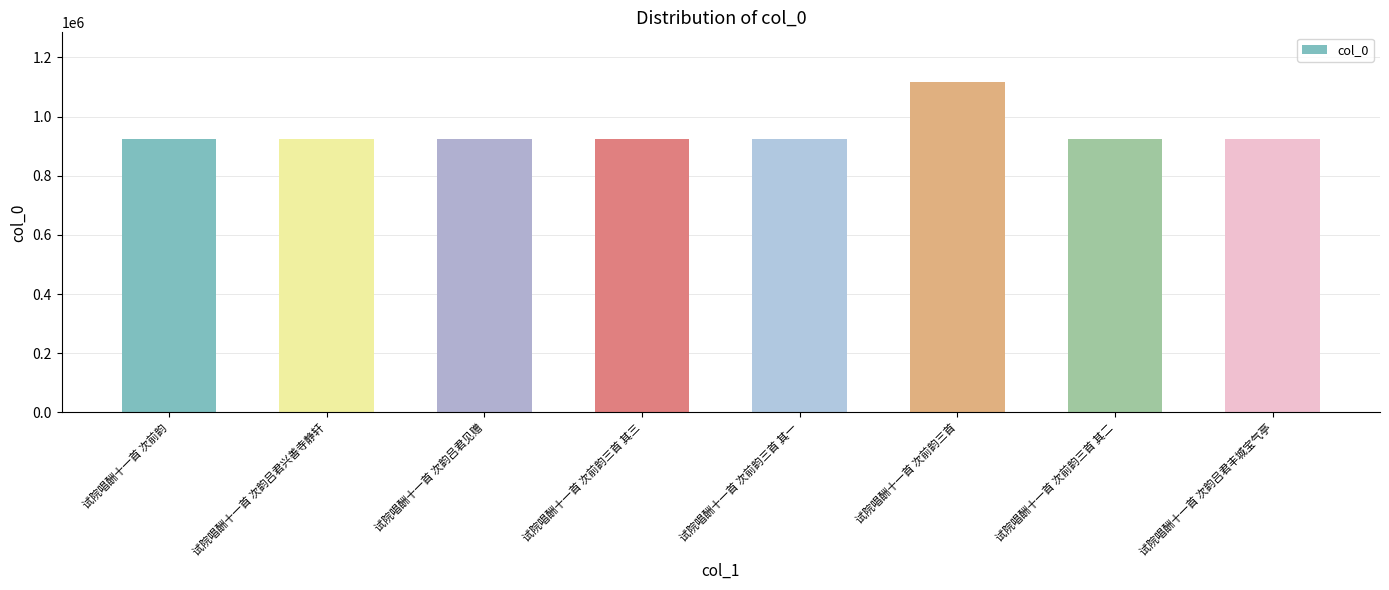

The value at 试院唱酬十一首 次韵吕君见赠 is 192498. True or false?

False